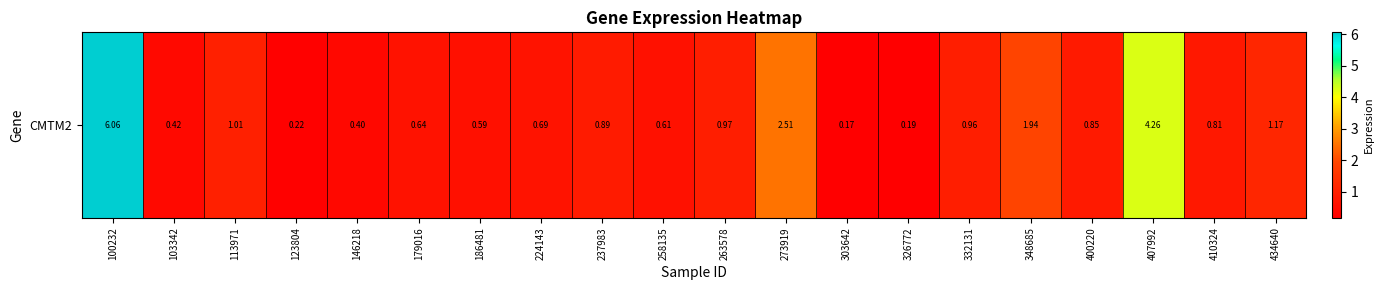

Is it true that the value at 113971 is 0.4?

False